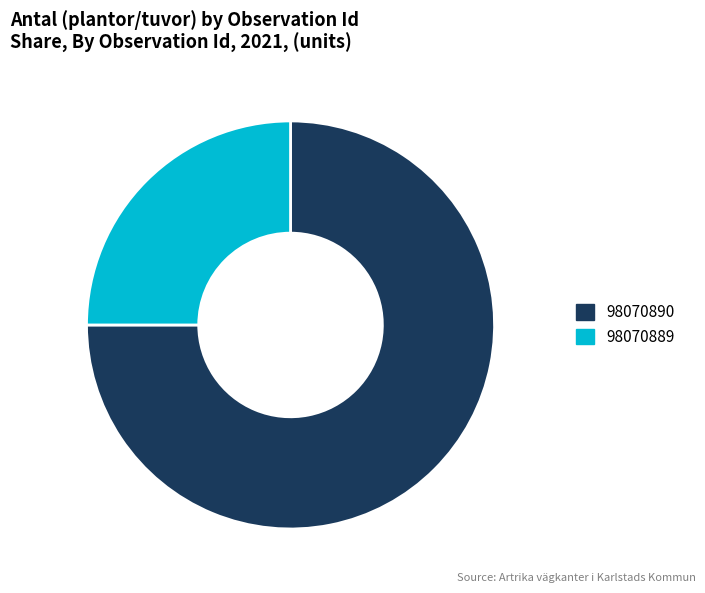

What is the ratio of the value at 98070890 to the value at 98070889?

3.0